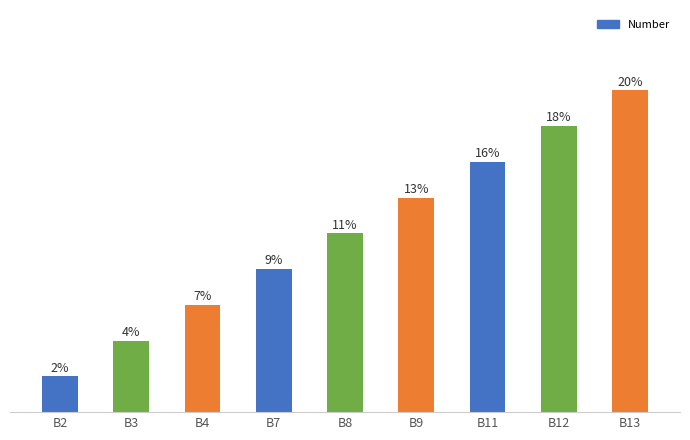

Which has a higher value, B3 or B12?

B12